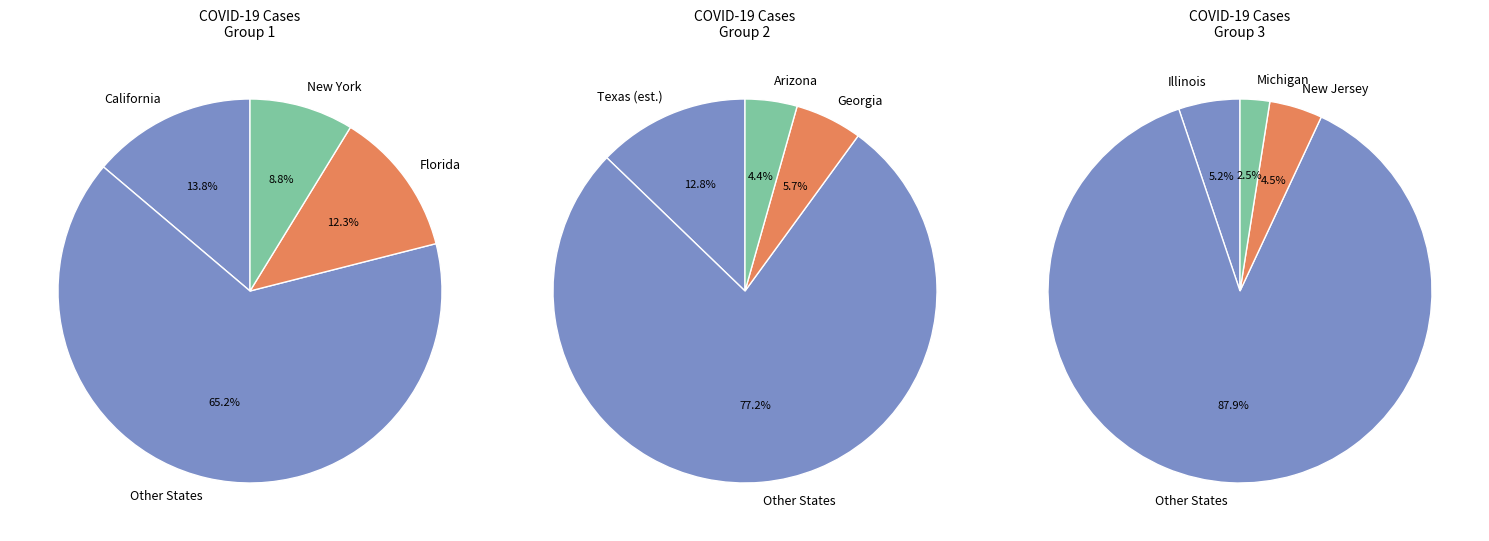

Which category has the biggest portion of the pie?

Other